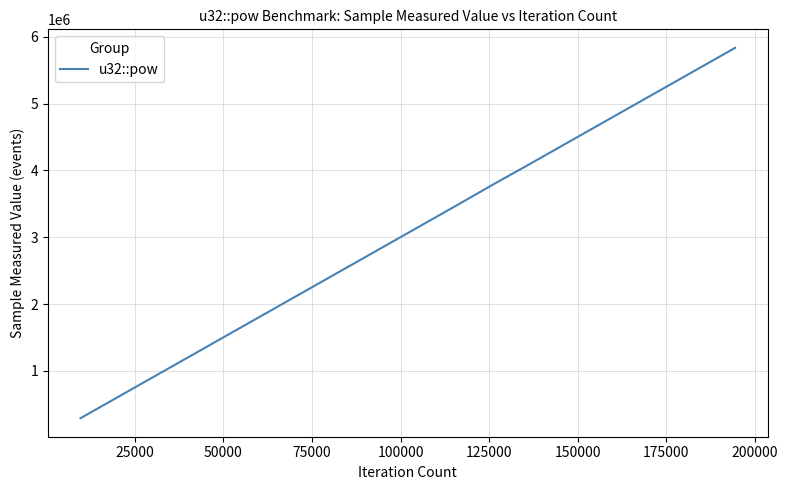

What is the difference between the maximum and minimum values?

5540400